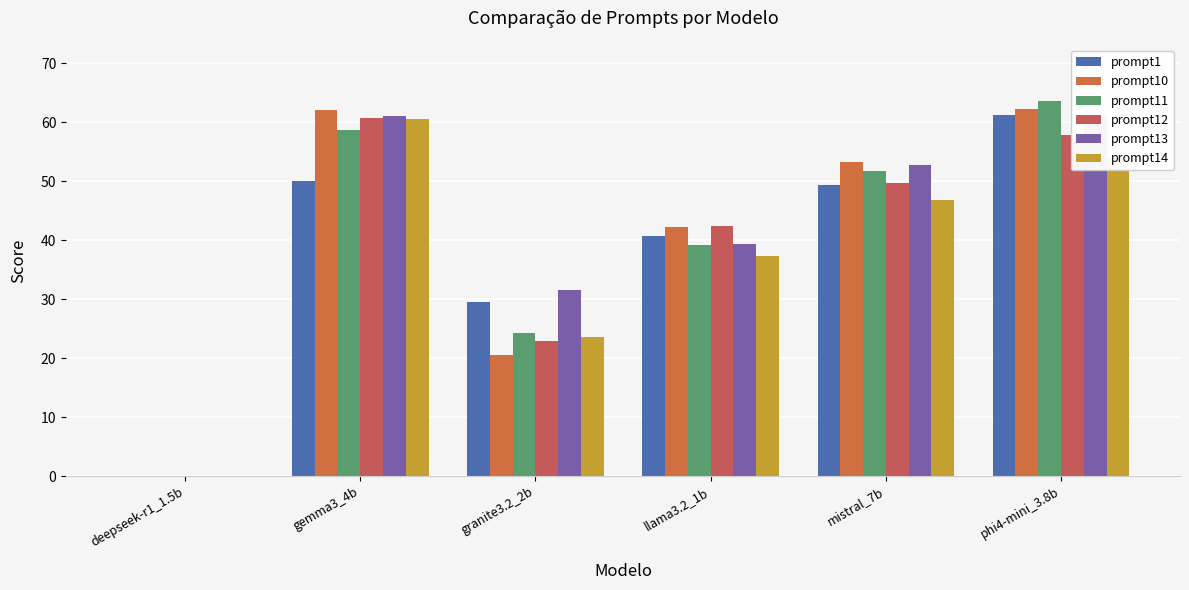

Count the number of categories in the chart.

6